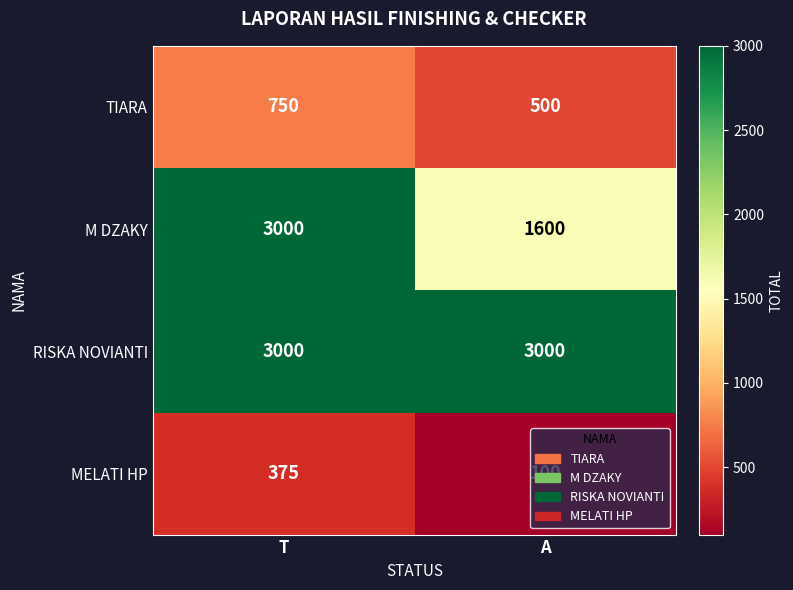

True or false: M DZAKY has a value of 2557 at A.

False